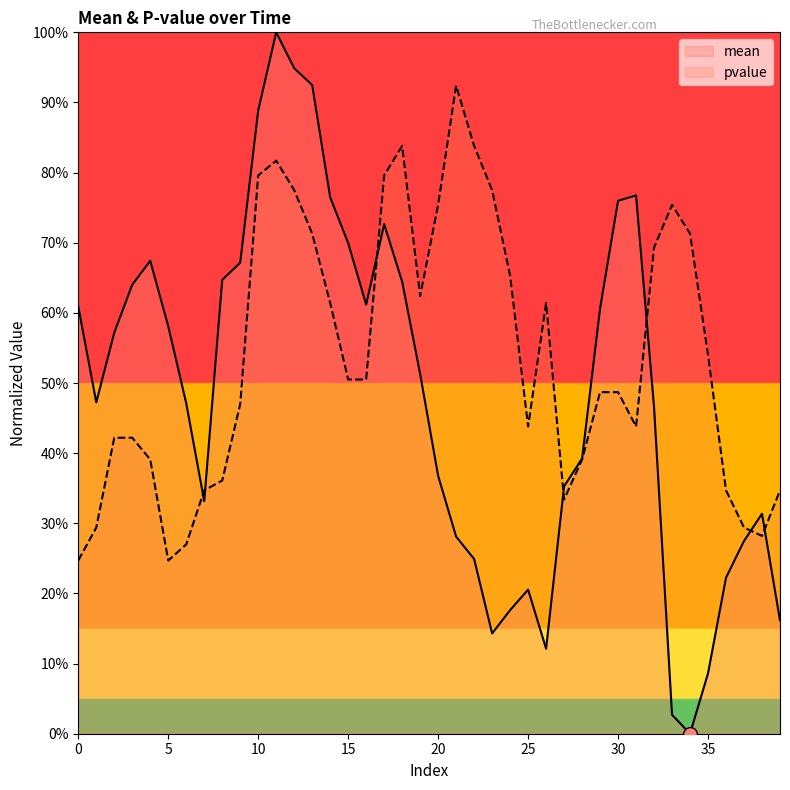

True or false: pvalue and mean cross at least once.

True